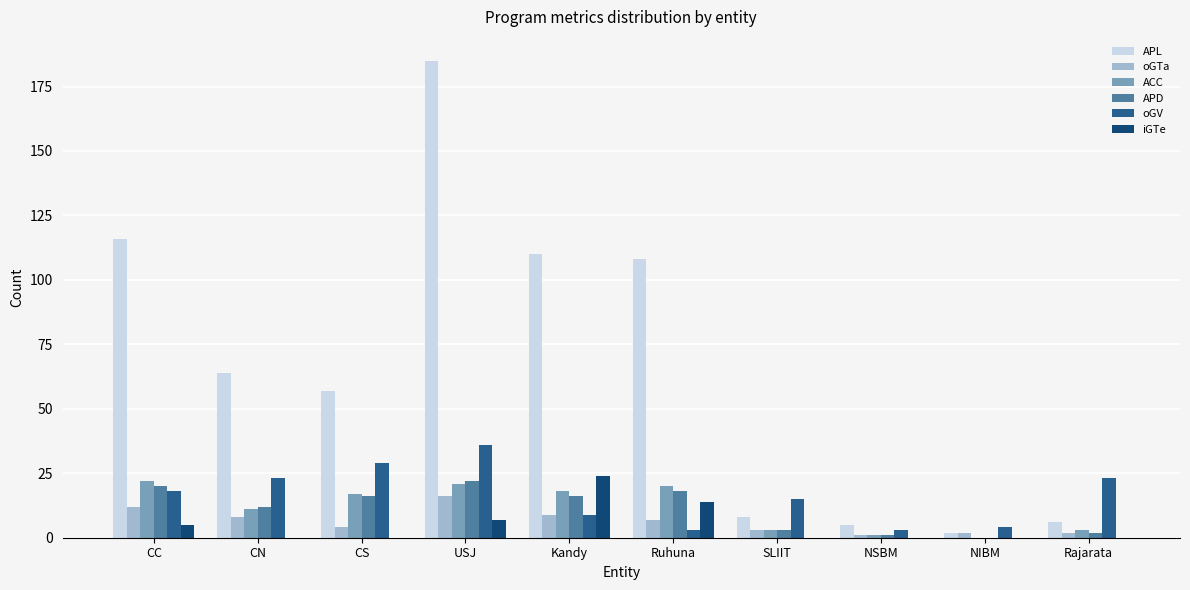

Is it true that ACC equals 21 at USJ?

True